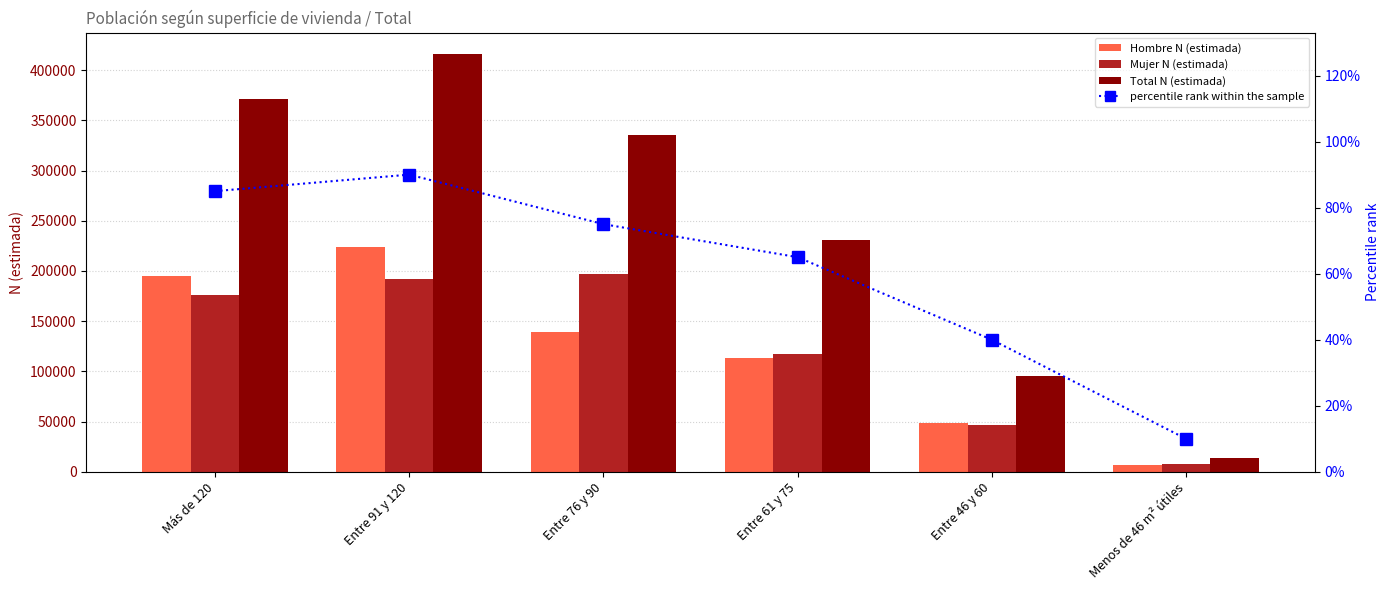

What is the label of the 6th bar from the left?

Menos de 46 m² útiles